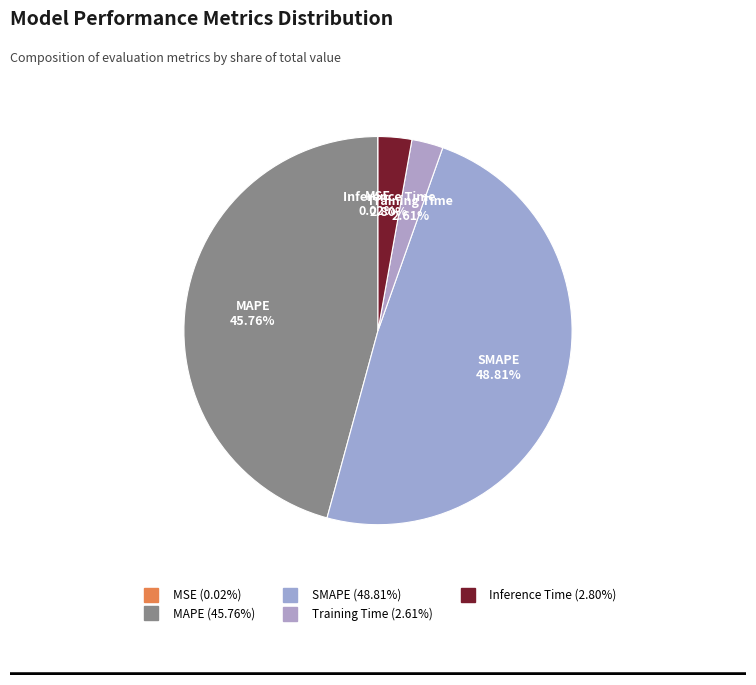

Do Inference Time and MSE together represent more than half of the pie?

No